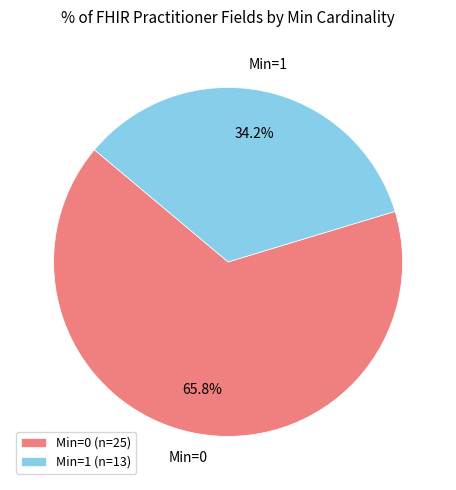

Approximately how many times larger is the value at Min=0 (n=25) compared to Min=1 (n=13)?

1.9